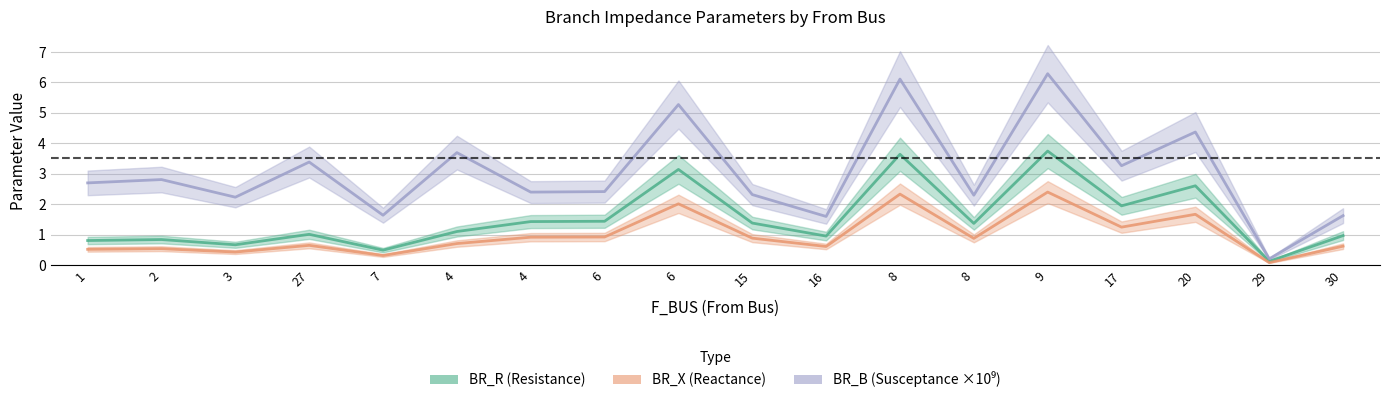

At 9, list the series in order from largest to smallest.

BR_B (Susceptance ×10⁹), BR_R (Resistance), BR_X (Reactance)